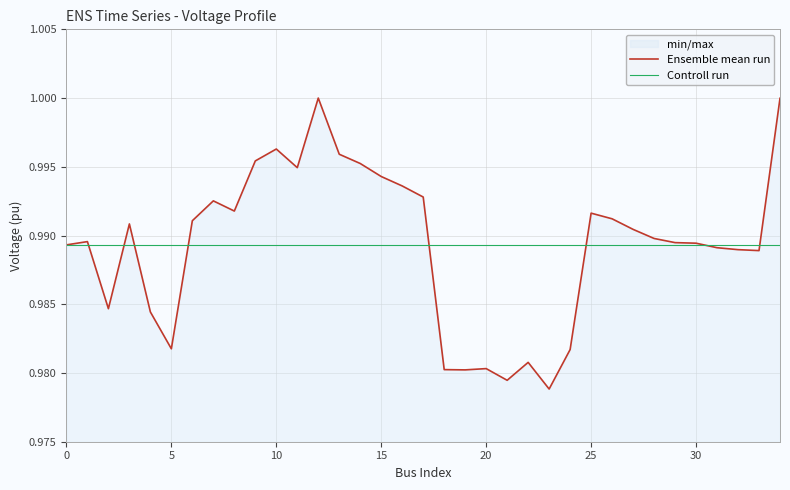

Is the value of Ensemble mean run at 32 greater than the value of Controll run at 10?

No